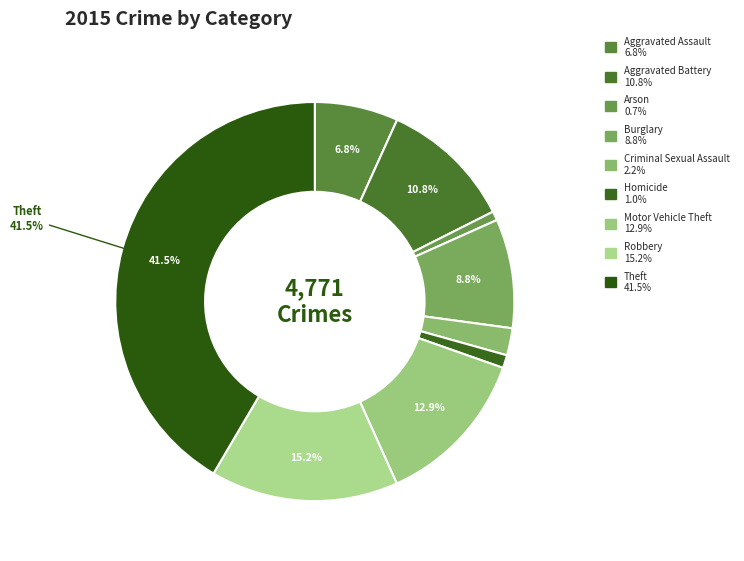

Count the number of slices in the pie.

9